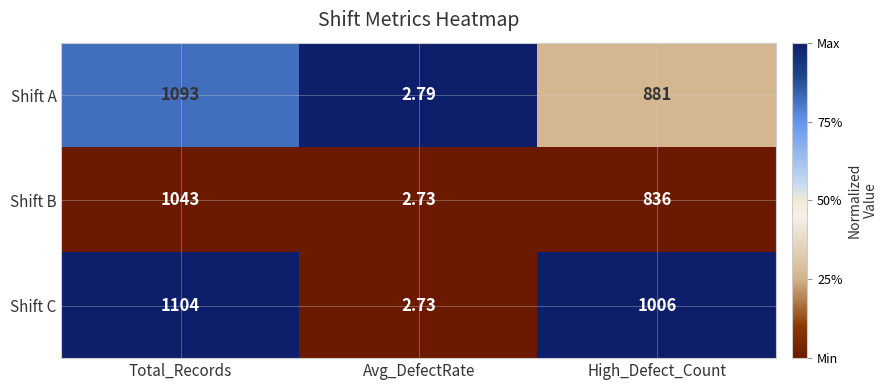

List the series in order of their peak value, highest first.

Shift C, Shift A, Shift B